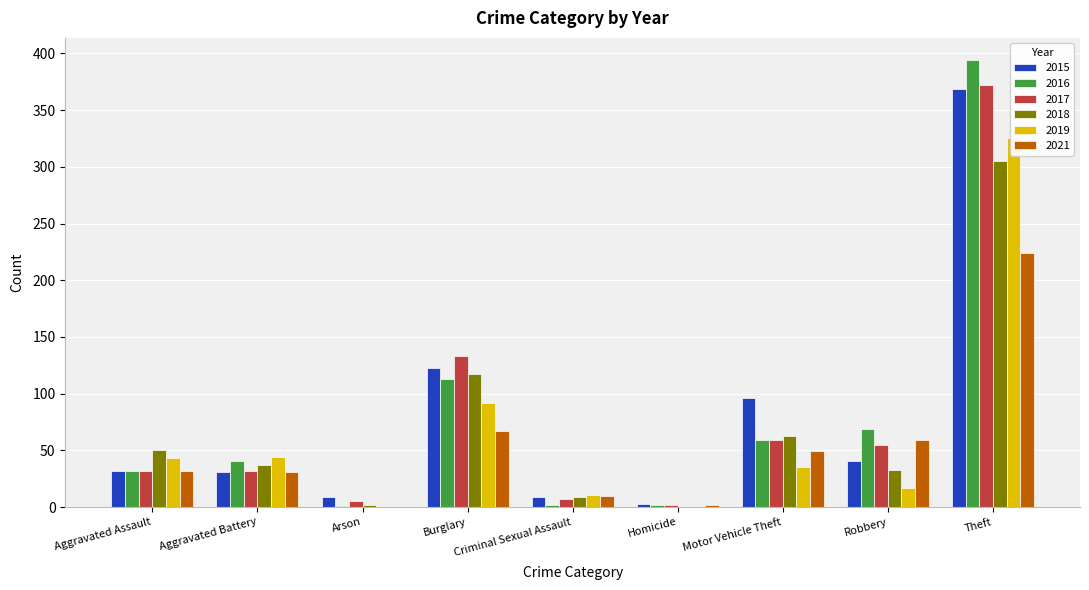

Are the bars horizontal?

No